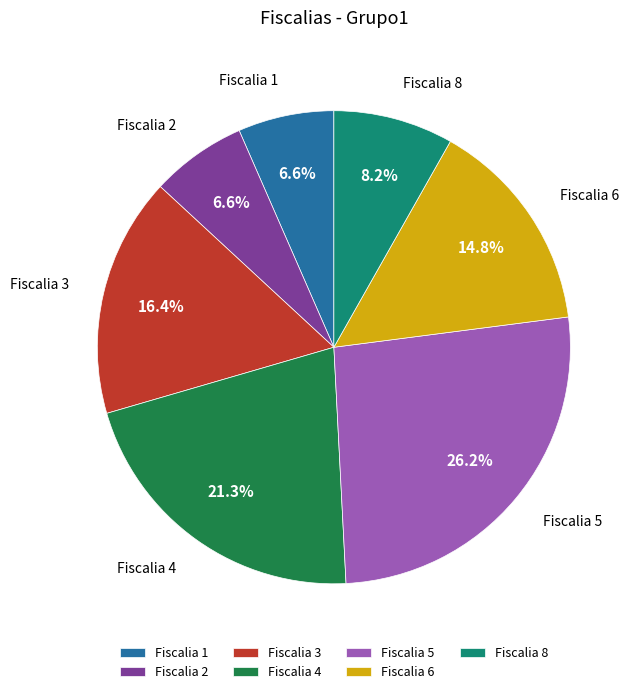

How many slices are in this pie chart?

7